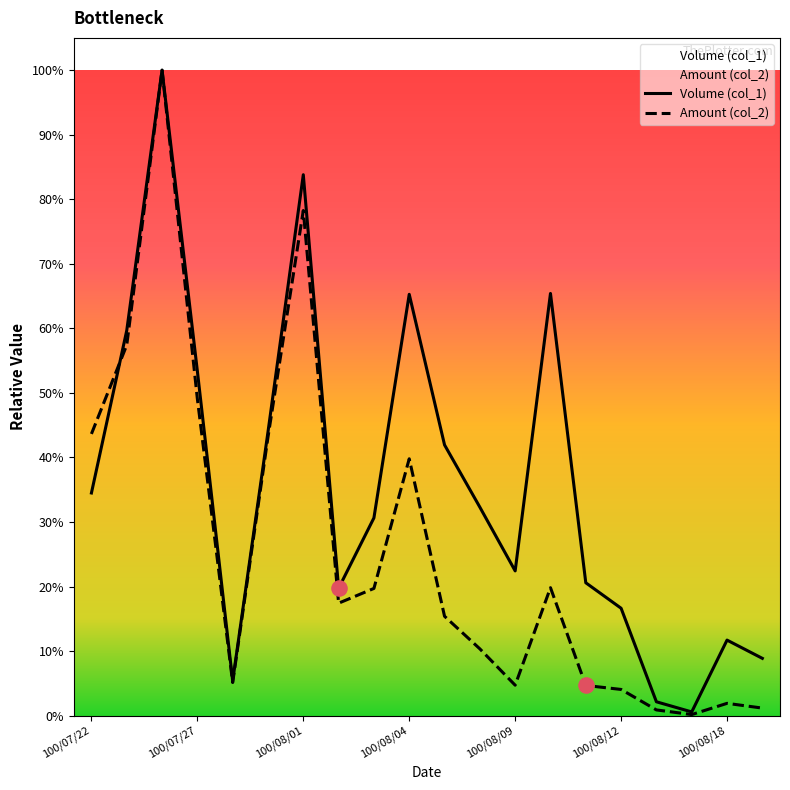

At how many categories does at least one series exceed 0?

20